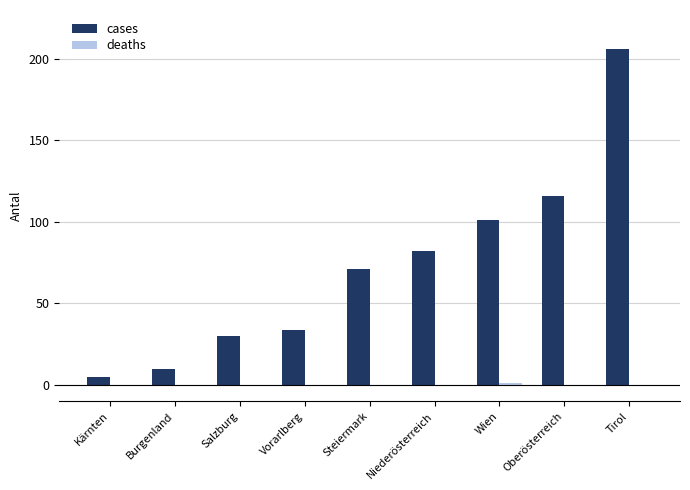

What is the sum of the cases values at Vorarlberg and Oberösterreich?

150